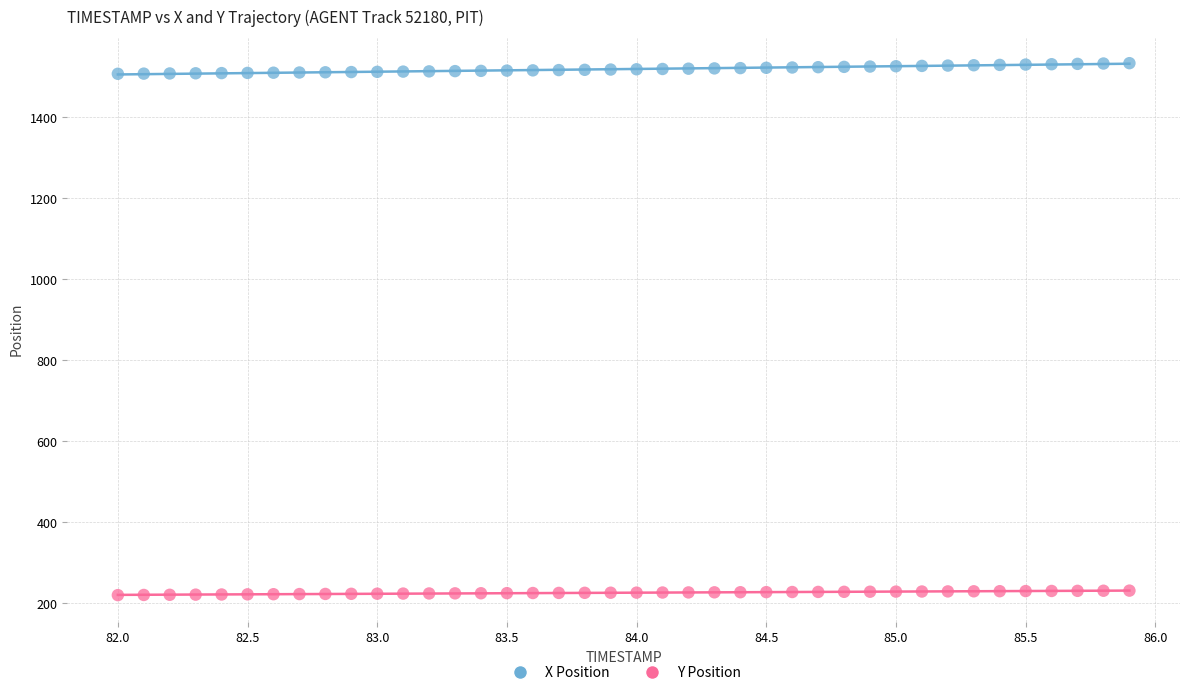

Which series reaches the maximum Y coordinate?

X Position